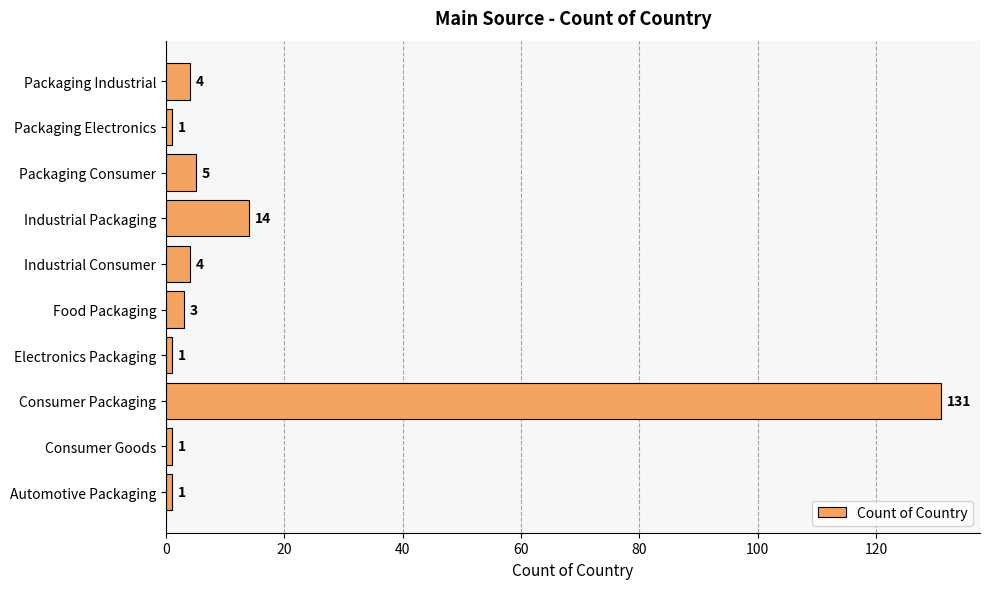

Reading top to bottom, transcribe all the data shown in this chart.

4	1	5	14	4	3	1	131	1	1